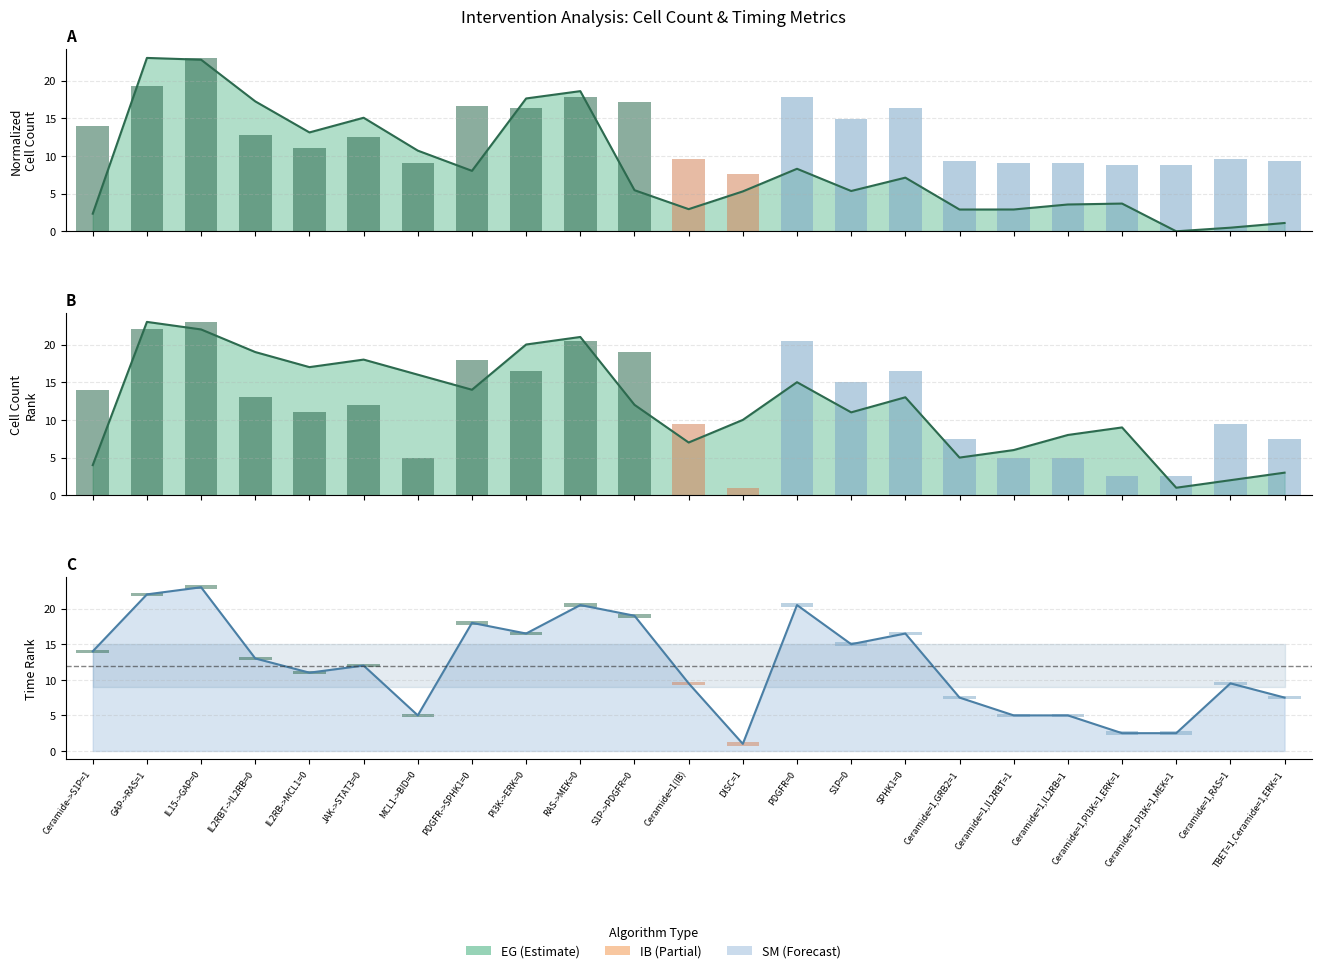

What is the total value across all series at Ceramide=1,PI3K=1,ERK=1?

24.4